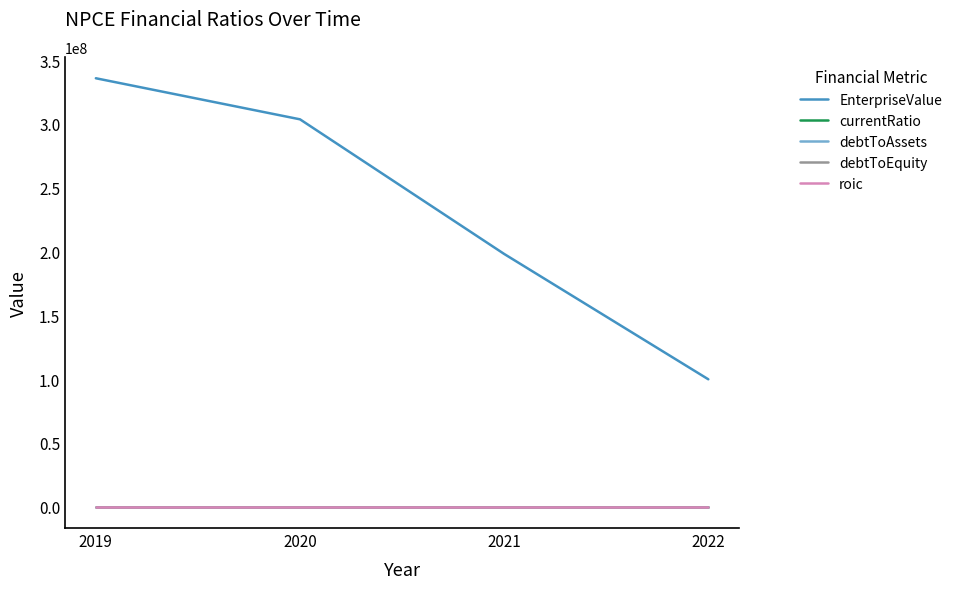

Which series has the largest total across all categories?

EnterpriseValue